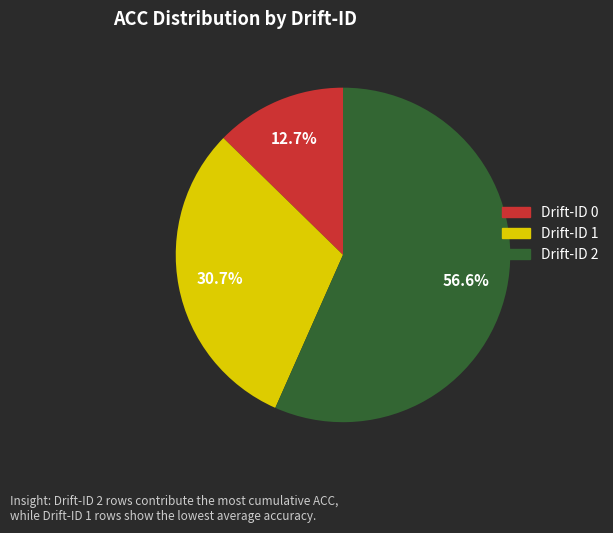

Which slice represents more than half of the pie?

Drift-ID 2